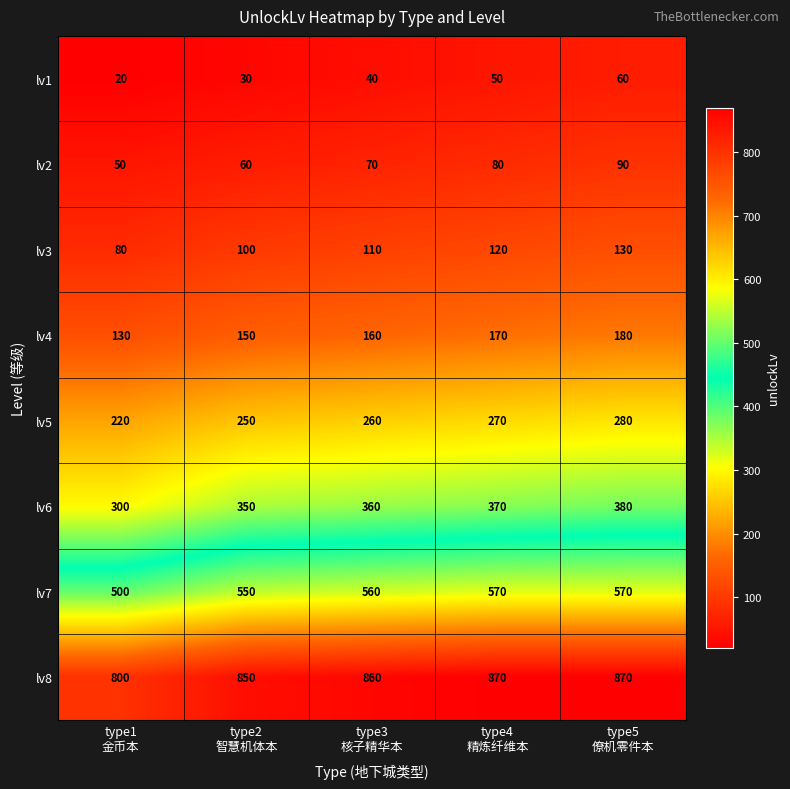

What is the total value across all series at type5
僚机零件本?

2560